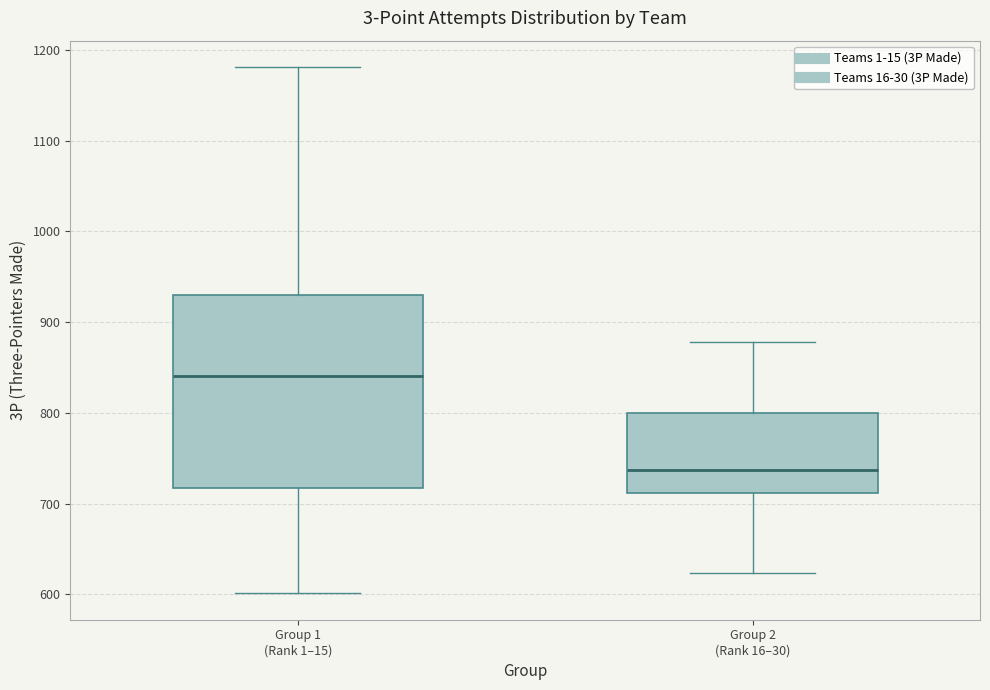

Reading left to right, read every box against the y-axis: the position of its median line, the range the box covers, and the ends of its whiskers. The values are not printed on the chart, so give them approximately, as read against the axis.

Group 1 (Rank 1–15): median 840, box 720 to 930, whiskers 600 to 1180
Group 2 (Rank 16–30): median 740, box 710 to 800, whiskers 620 to 880